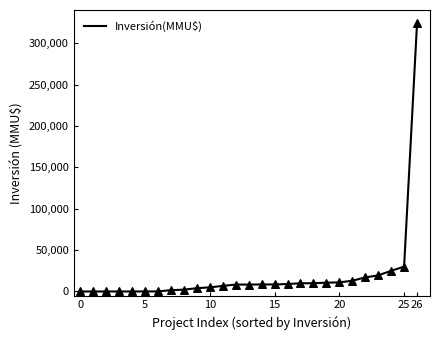

What is the maximum value shown in the chart?

324020